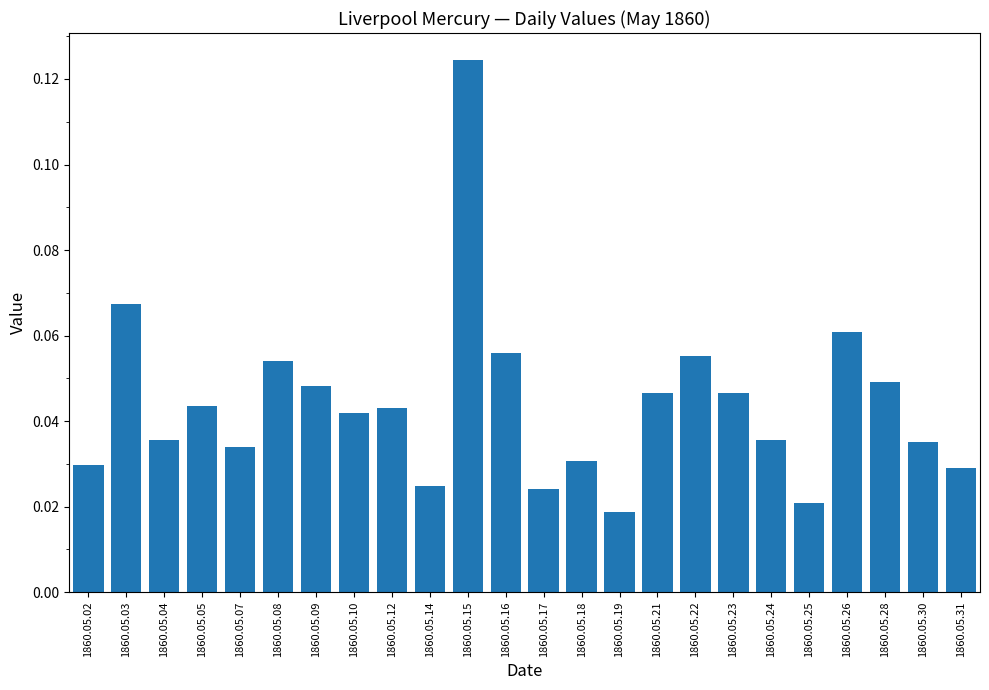

How many series are shown in this chart?

1